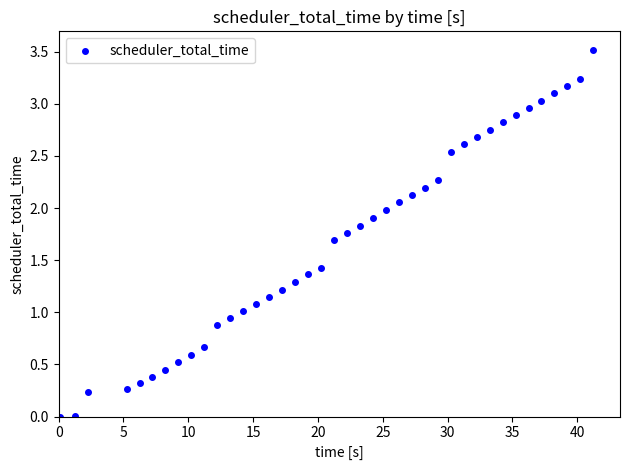

What is the range of Y values (max minus min)?

3.5